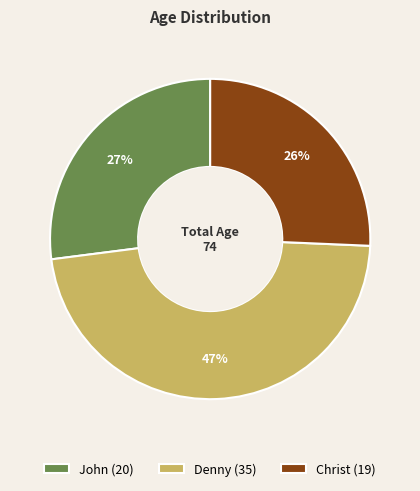

Which category has the biggest portion of the pie?

Denny